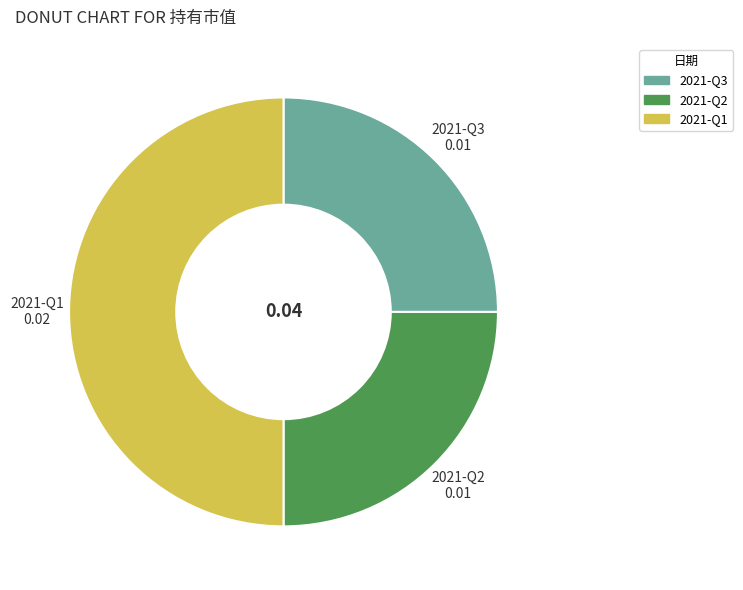

The 2021-Q1 slice represents 50% of the pie. True or false?

True